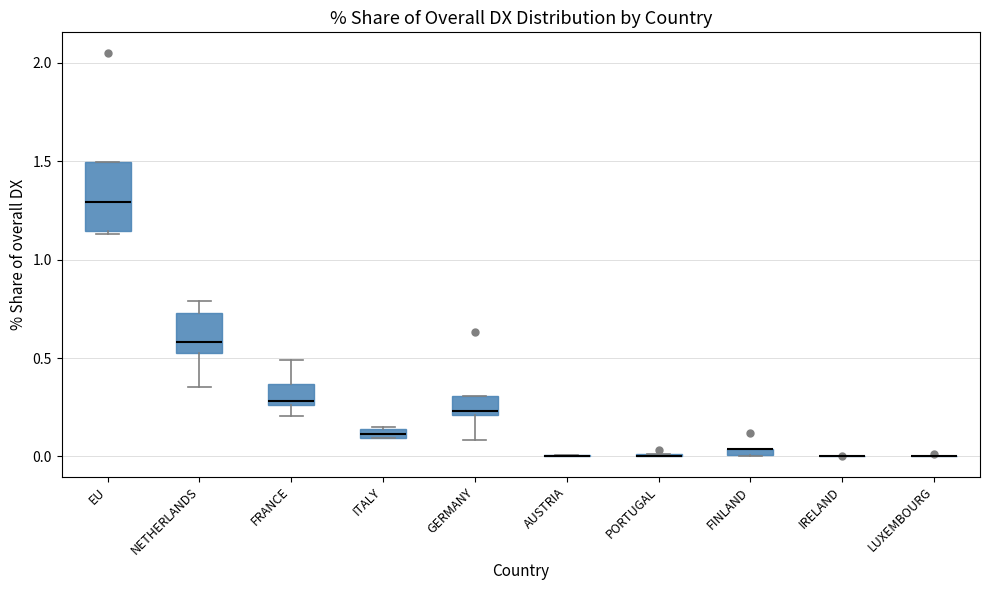

Where does the median line of the box for EU sit on the y-axis? The values are not printed on the chart, so give them approximately, as read against the axis.

1.30